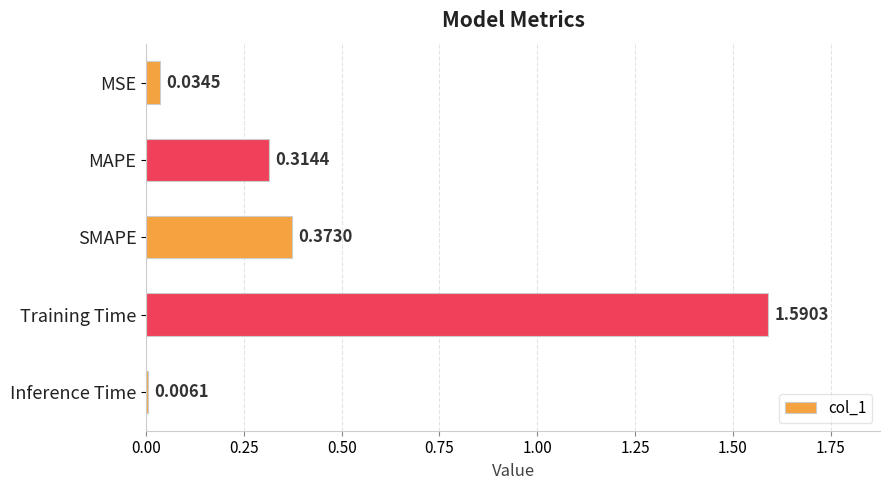

Rank the categories by value from highest to lowest.

Training Time, SMAPE, MAPE, MSE, Inference Time